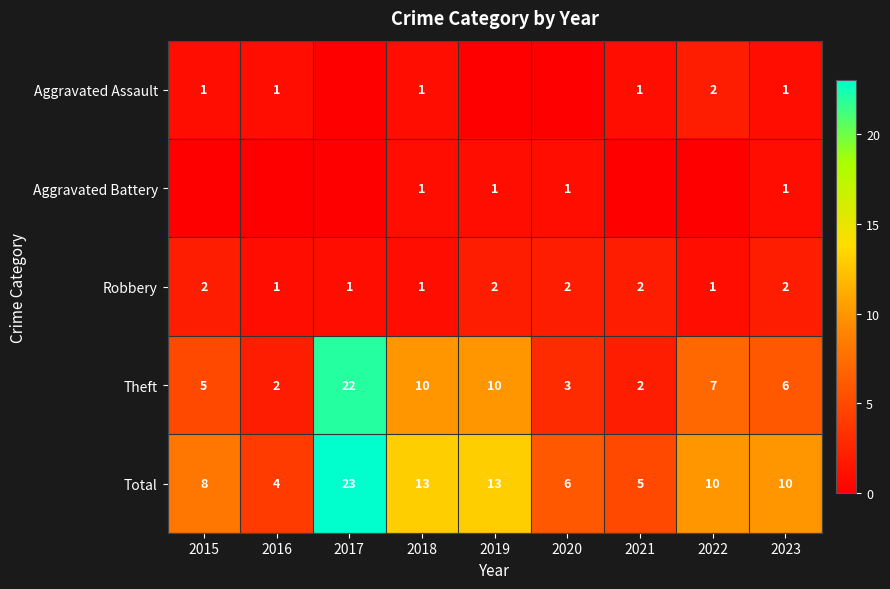

Read the Total value at 2020, to the nearest 10.

10